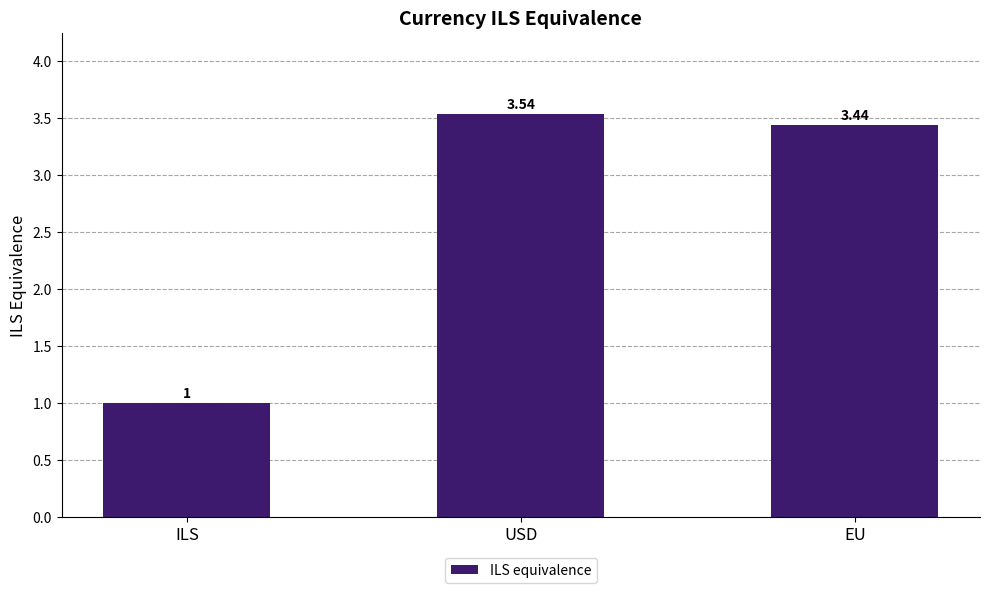

What is the label of the 2nd bar from the right?

USD